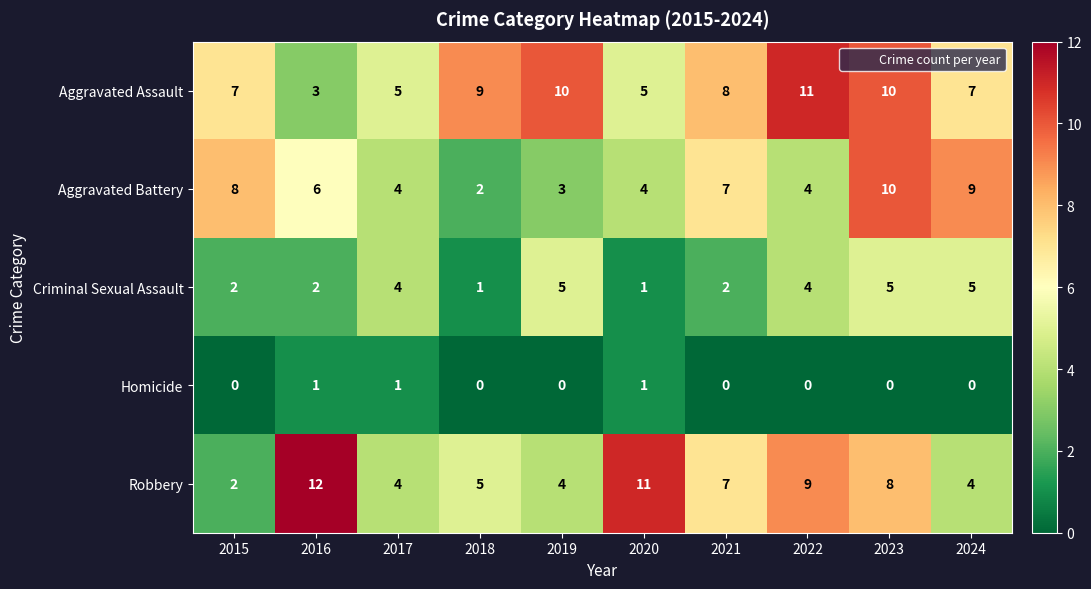

Which category has the highest value across all series?

2016